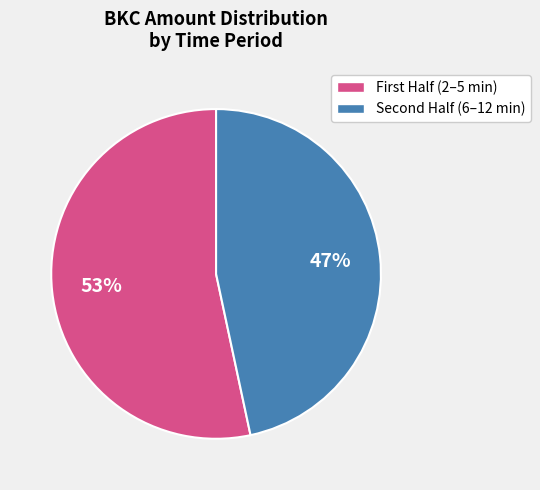

Is there a majority slice in this chart?

Yes